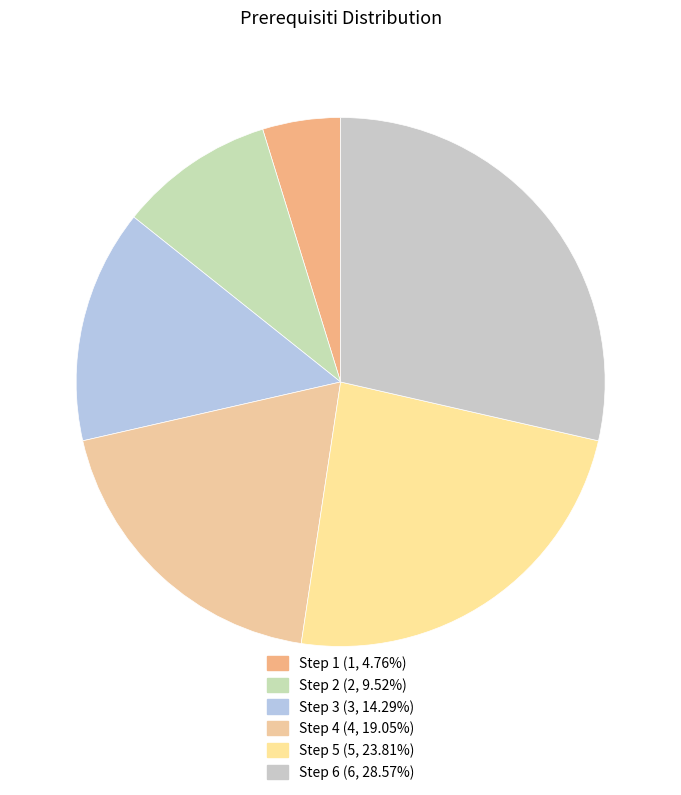

Which category has the biggest portion of the pie?

Step 6